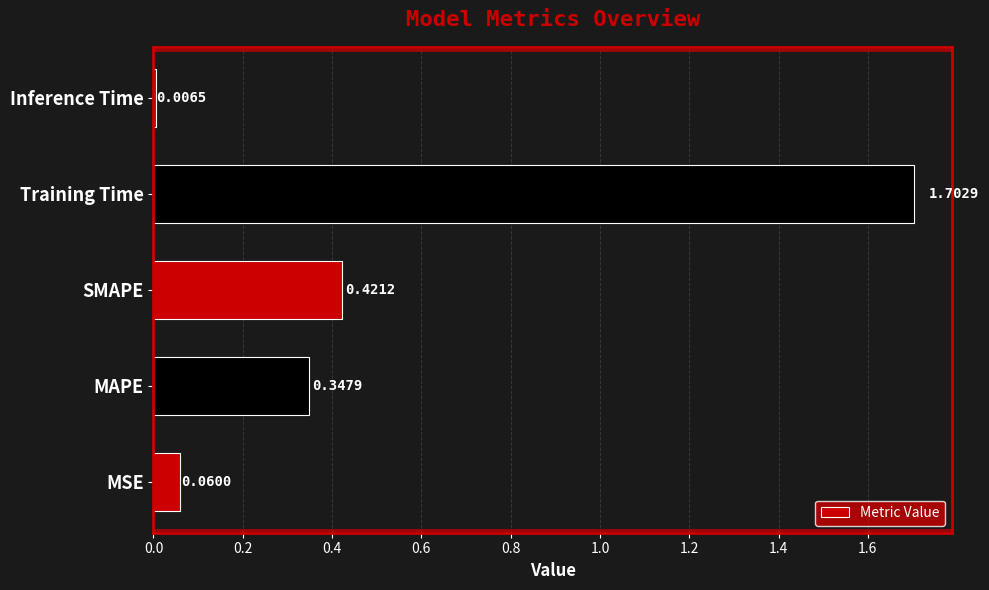

At which label is the value closest to 0?

Inference Time